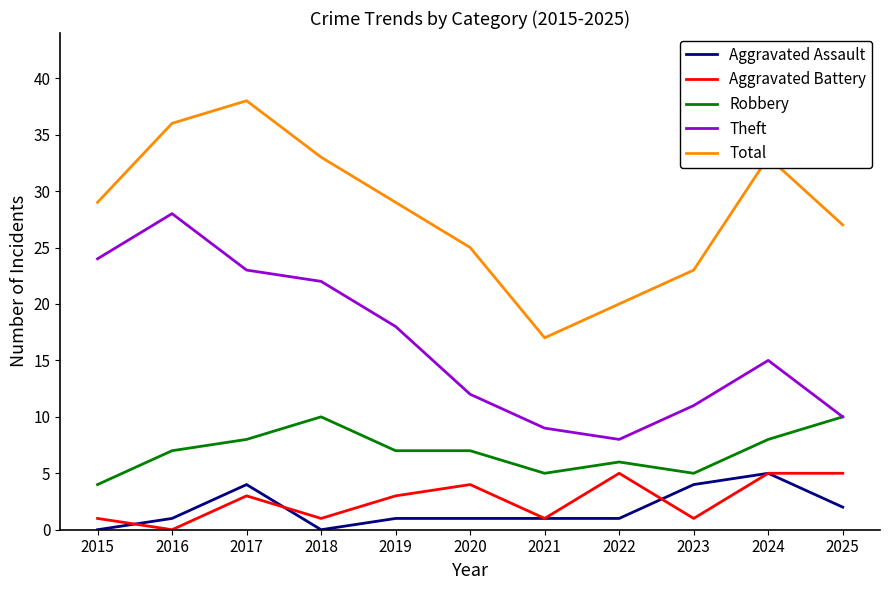

What is the sum of the Theft values at 2023 and 2021?

20